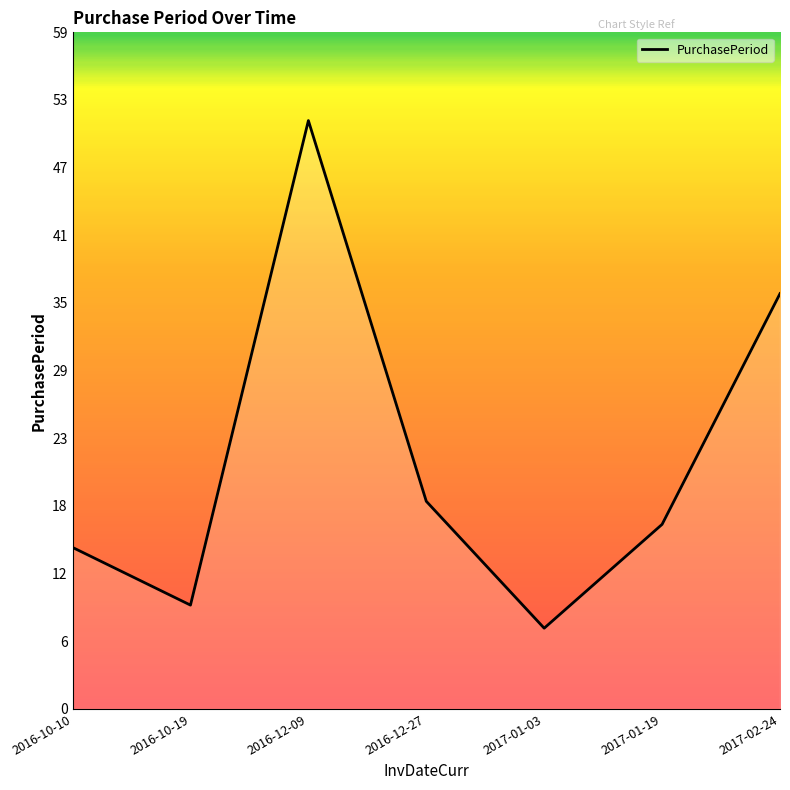

The value at 2016-10-19 is 14. True or false?

False